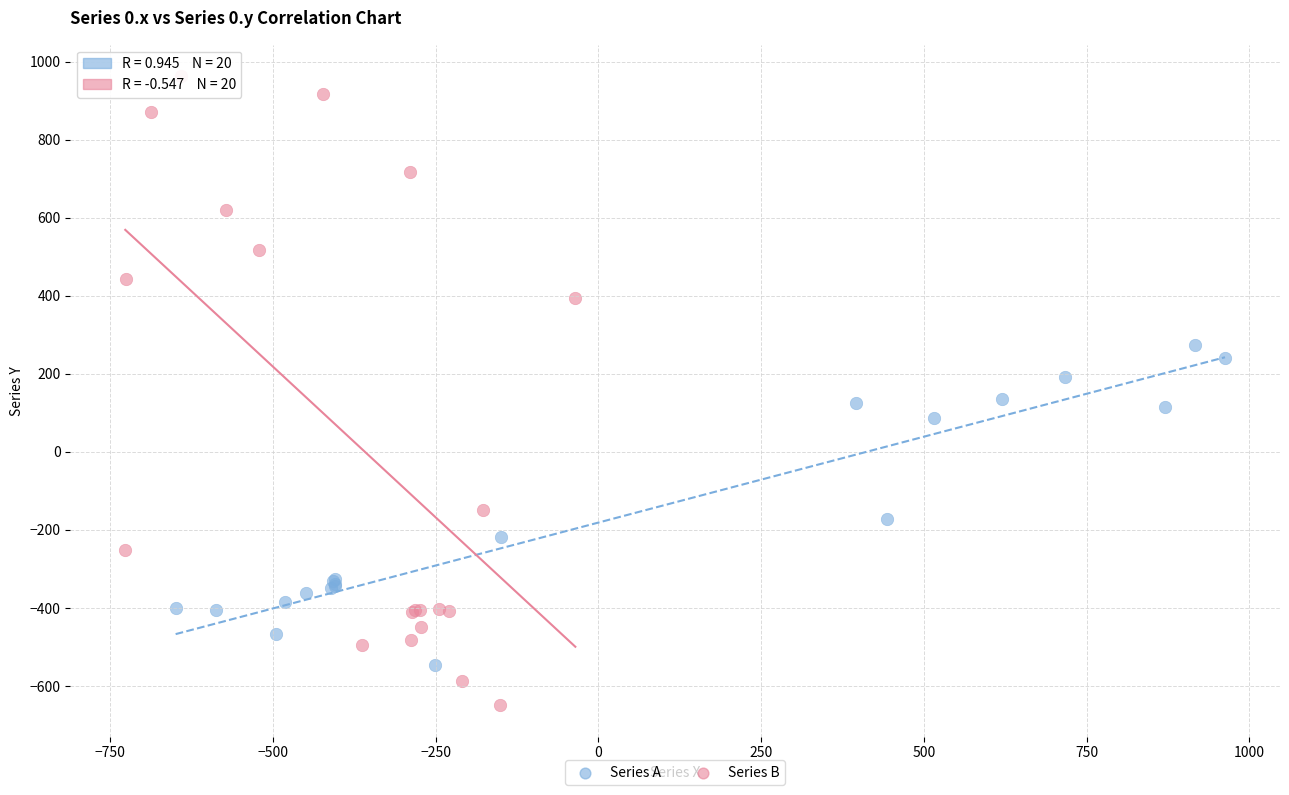

Which series has the widest spread of Y values?

Series B